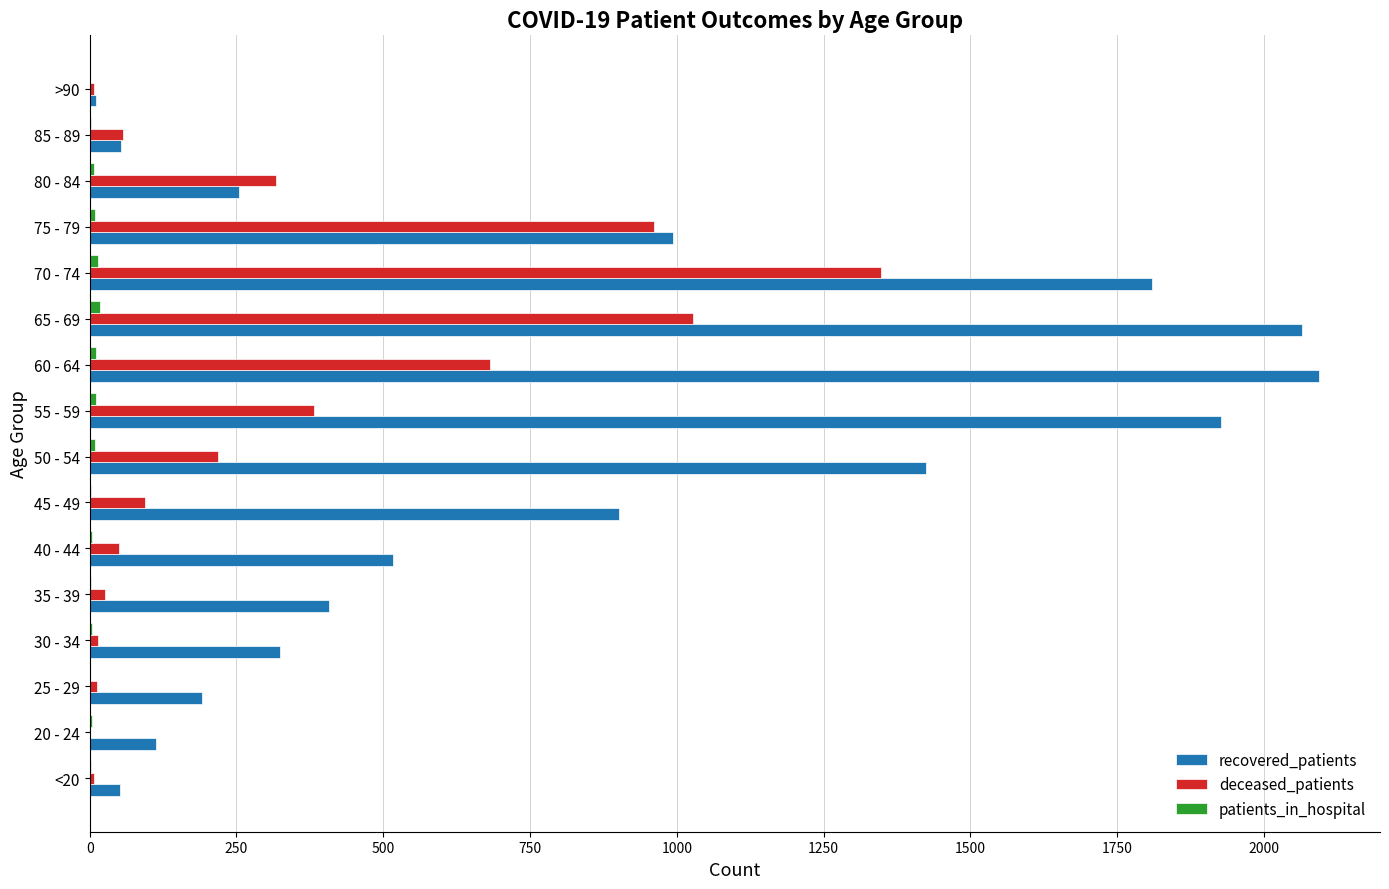

Is it true that recovered_patients equals 1050 at 70 - 74?

False